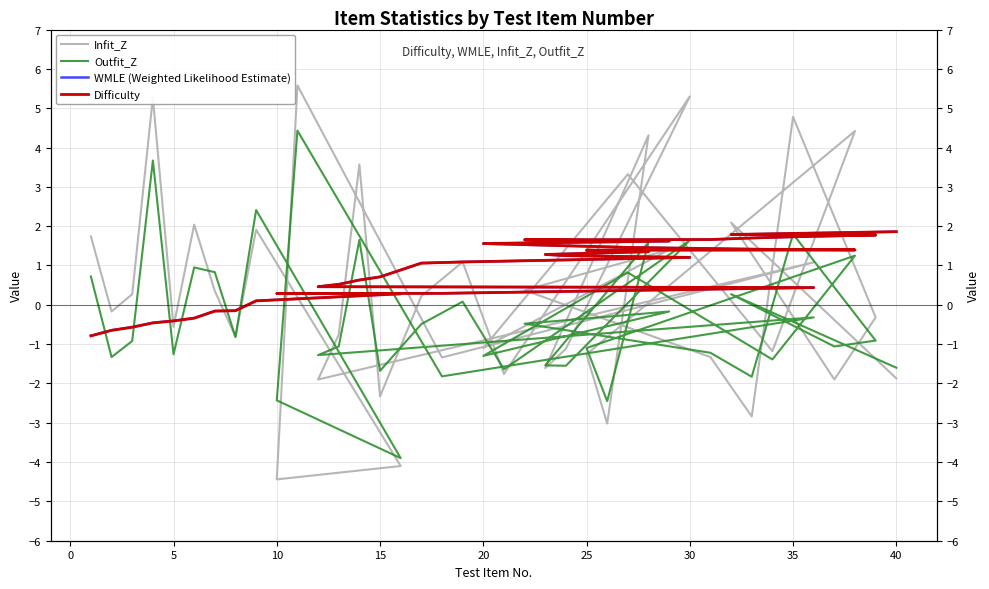

Which label corresponds to the largest value in the chart?

11